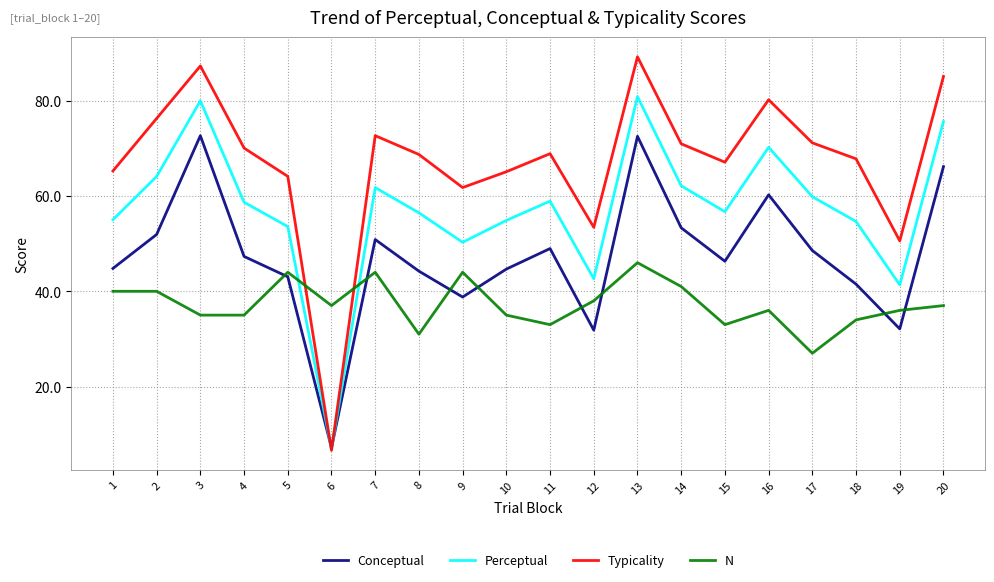

Read the Conceptual value at 17.

48.6